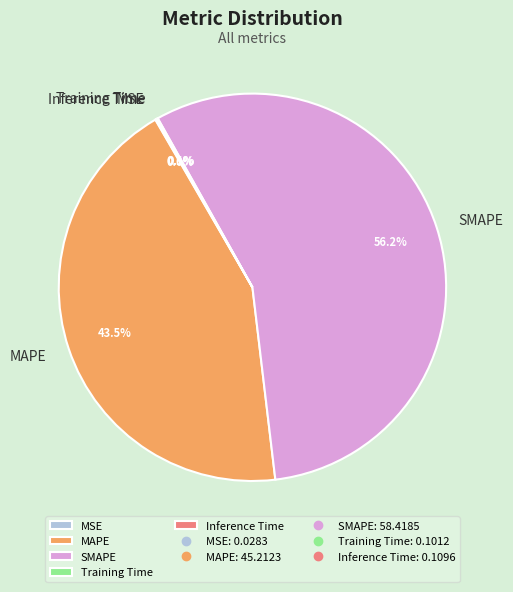

Is there a majority slice in this chart?

Yes